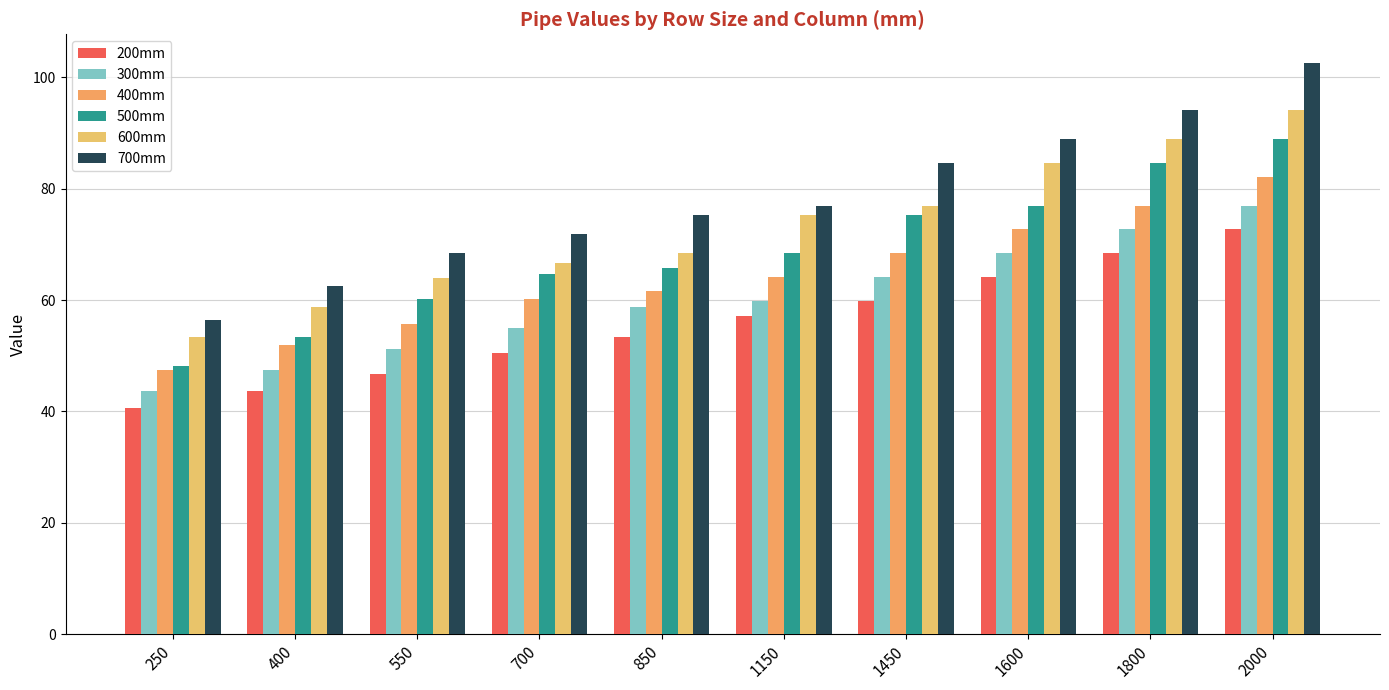

At which category is the sum across all series the highest?

2000